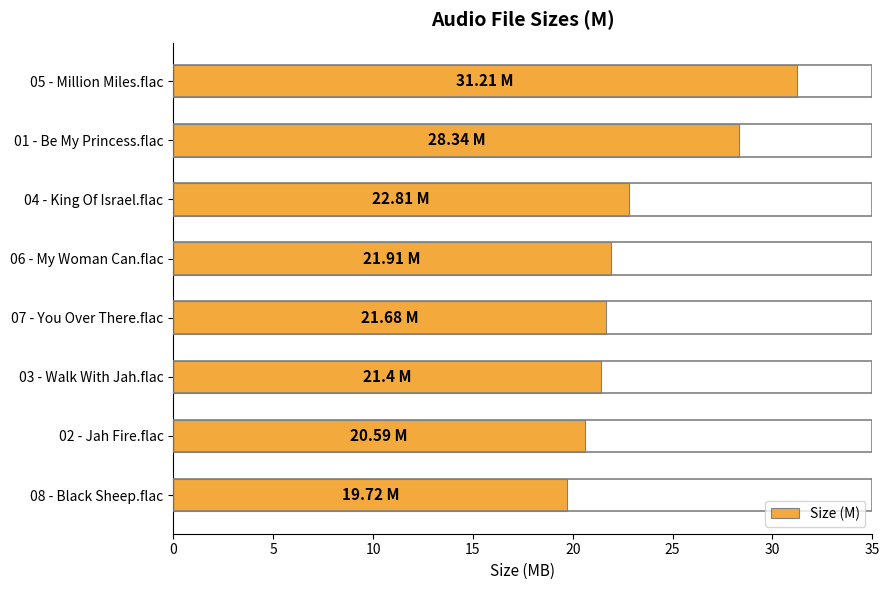

What is the change in value from 04 - King Of Israel.flac to 08 - Black Sheep.flac?

-3.1